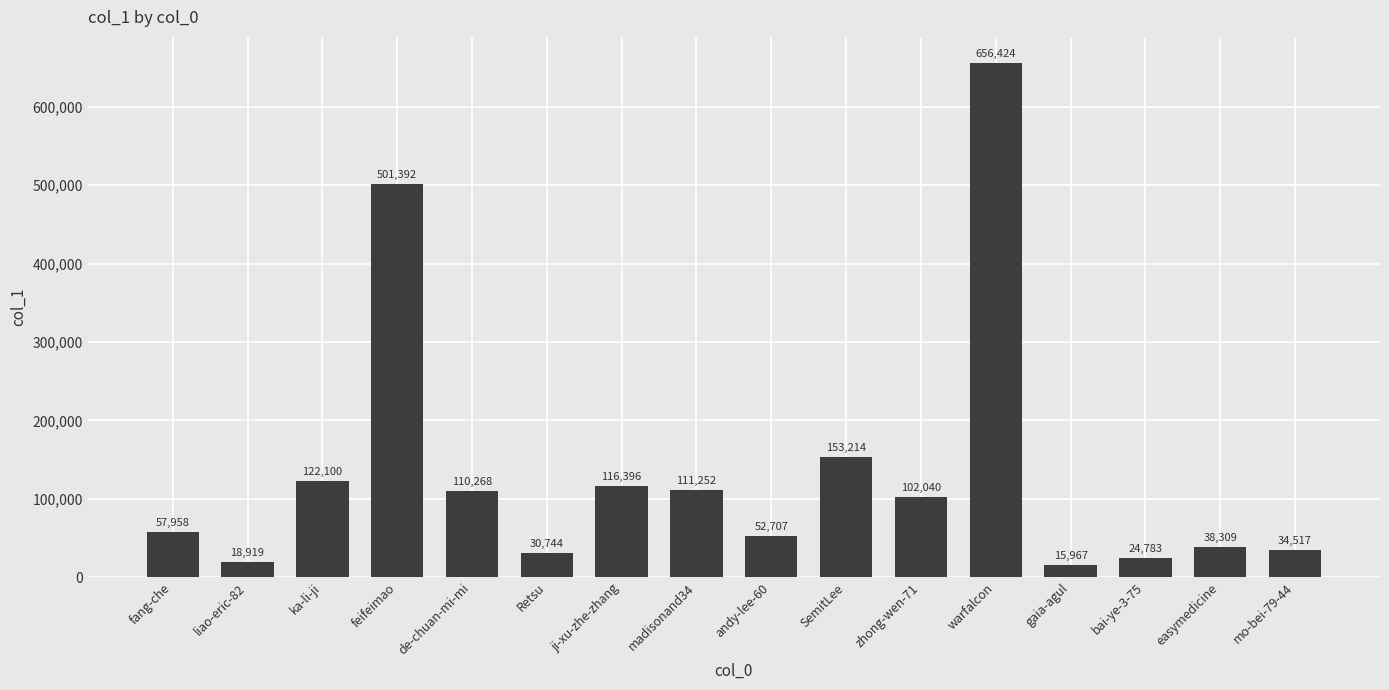

List the labels in order of value, smallest first.

gaia-agul, liao-eric-82, bai-ye-3-75, Retsu, mo-bei-79-44, easymedicine, andy-lee-60, fang-che, zhong-wen-71, de-chuan-mi-mi, madisonand34, ji-xu-zhe-zhang, ka-li-ji, SemitLee, feifeimao, warfalcon